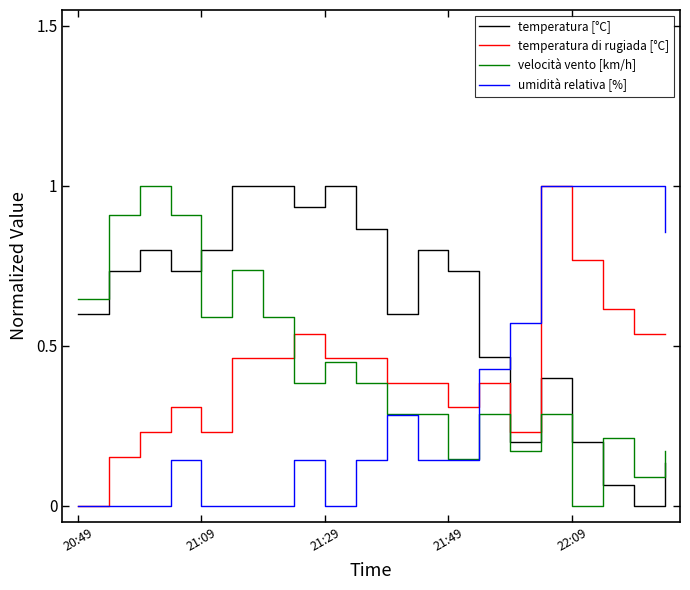

Which series has the largest total across all categories?

temperatura [°C]